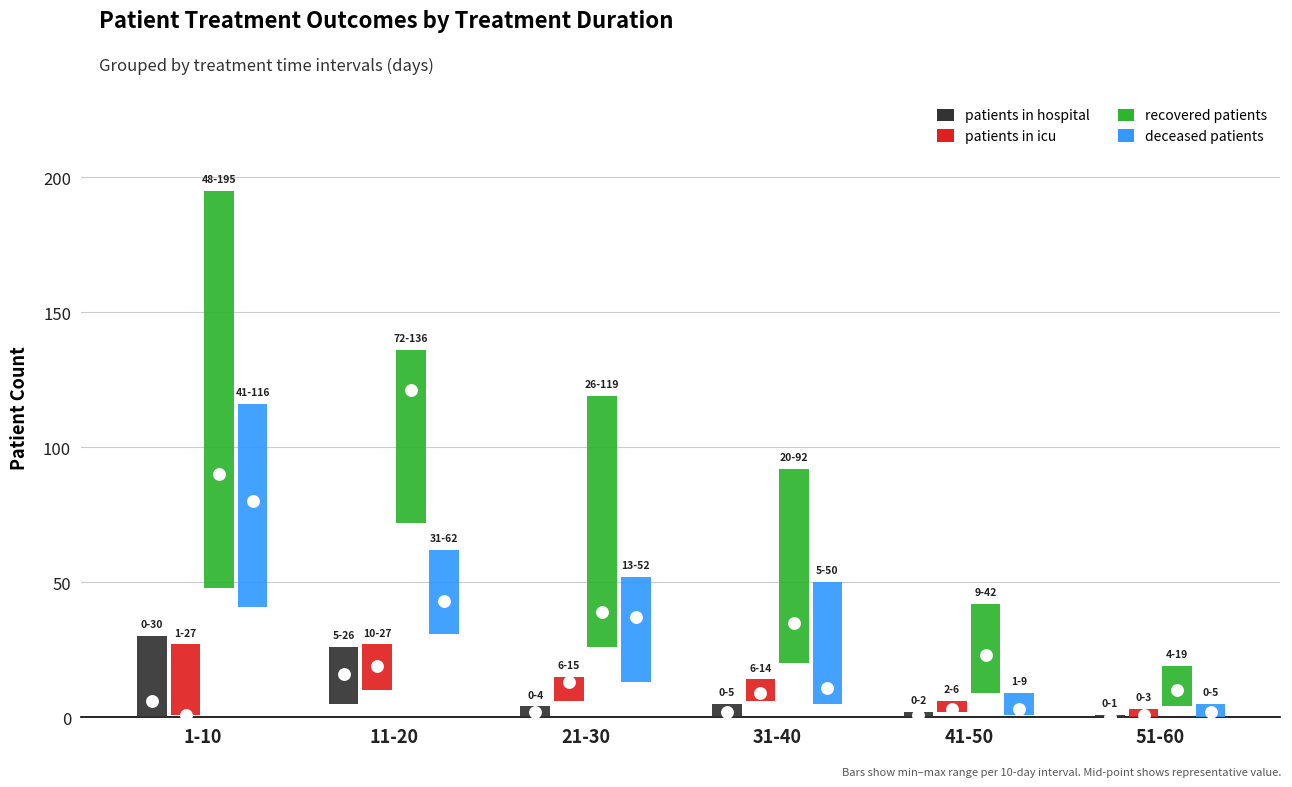

Which series has the widest spread of Y values?

recovered_patients